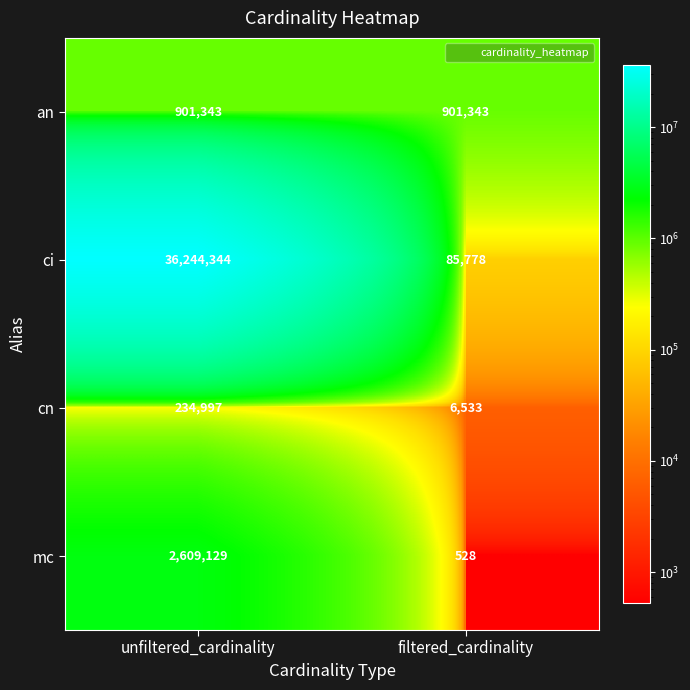

Reading left to right, what are all the values shown in this chart?

an: unfiltered_cardinality=901343	filtered_cardinality=901343
ci: unfiltered_cardinality=36244344	filtered_cardinality=85778
cn: unfiltered_cardinality=234997	filtered_cardinality=6533
mc: unfiltered_cardinality=2609129	filtered_cardinality=528